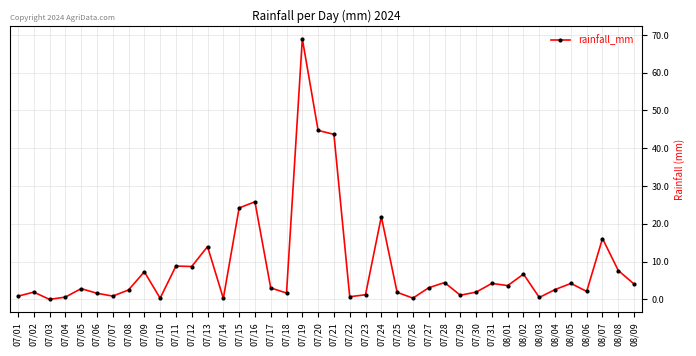

True or false: the data has more than 2 interior local peaks.

True